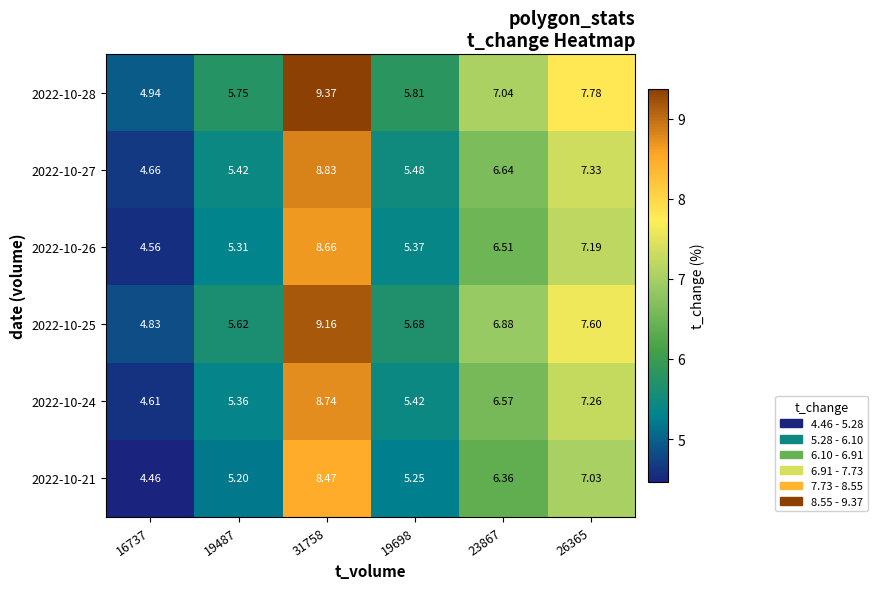

What is the total value across all series at 26365?

44.2